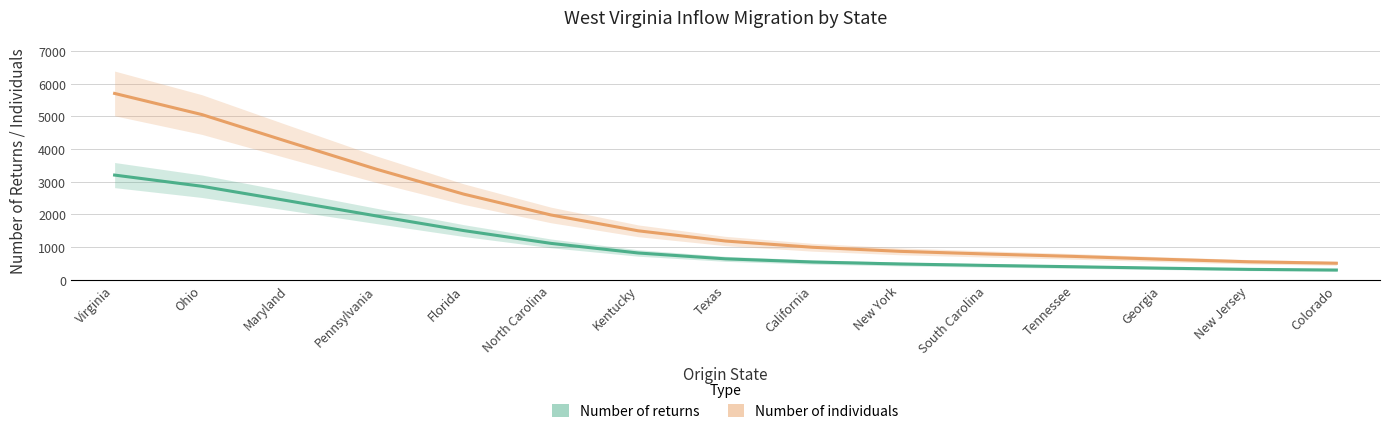

What is the difference between the Number of individuals values at South Carolina and Texas?

397.2